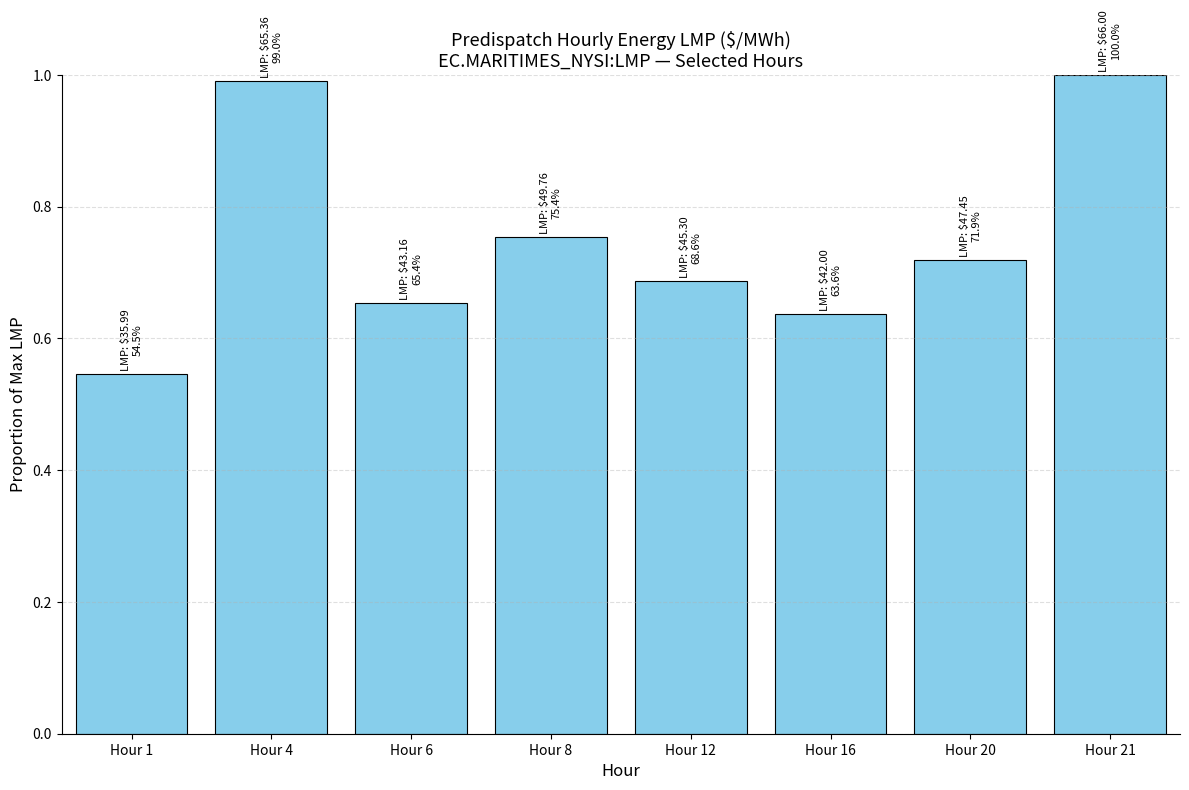

What is the greatest value displayed?

1.0